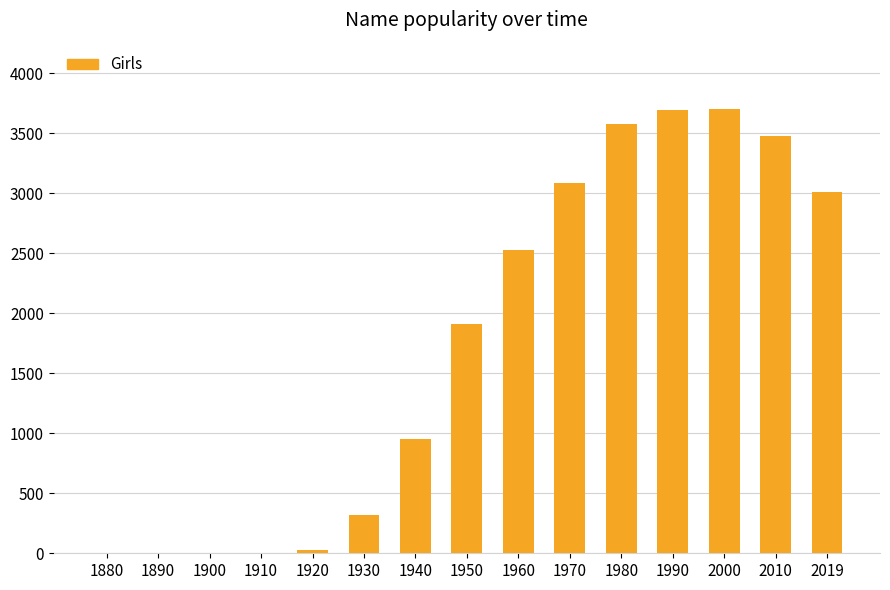

Is it true that the value at 2019 is 1014?

False